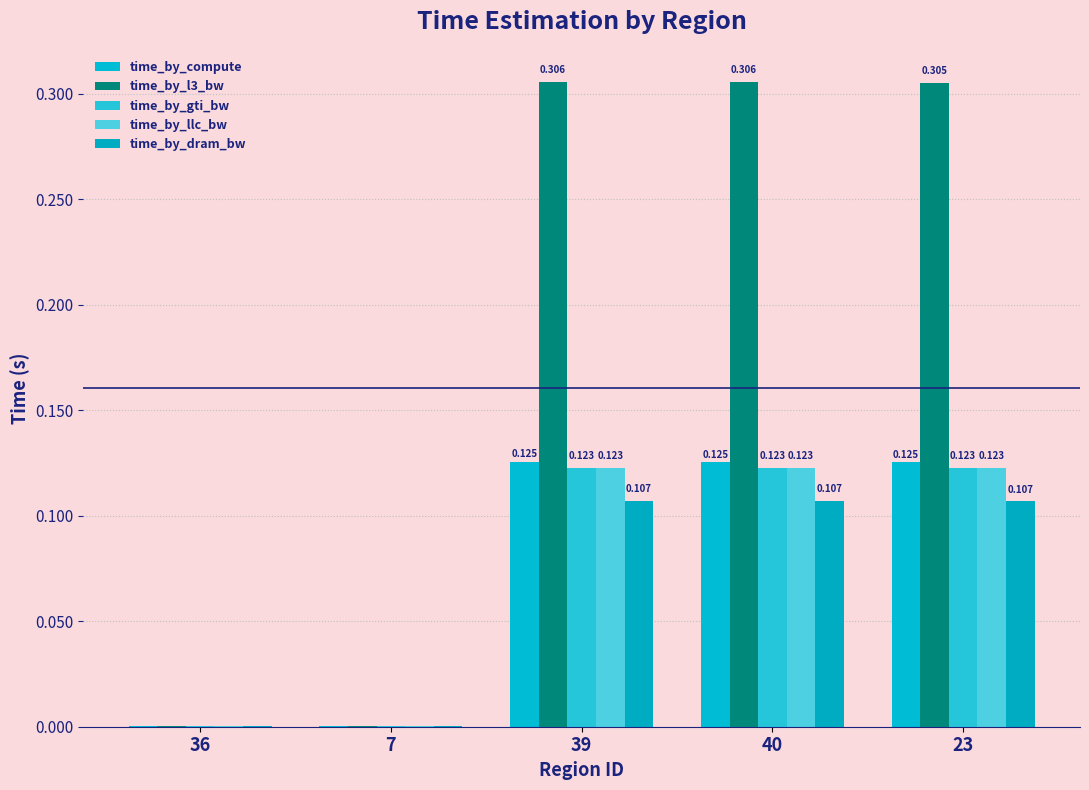

Which label corresponds to the largest value in the chart?

39